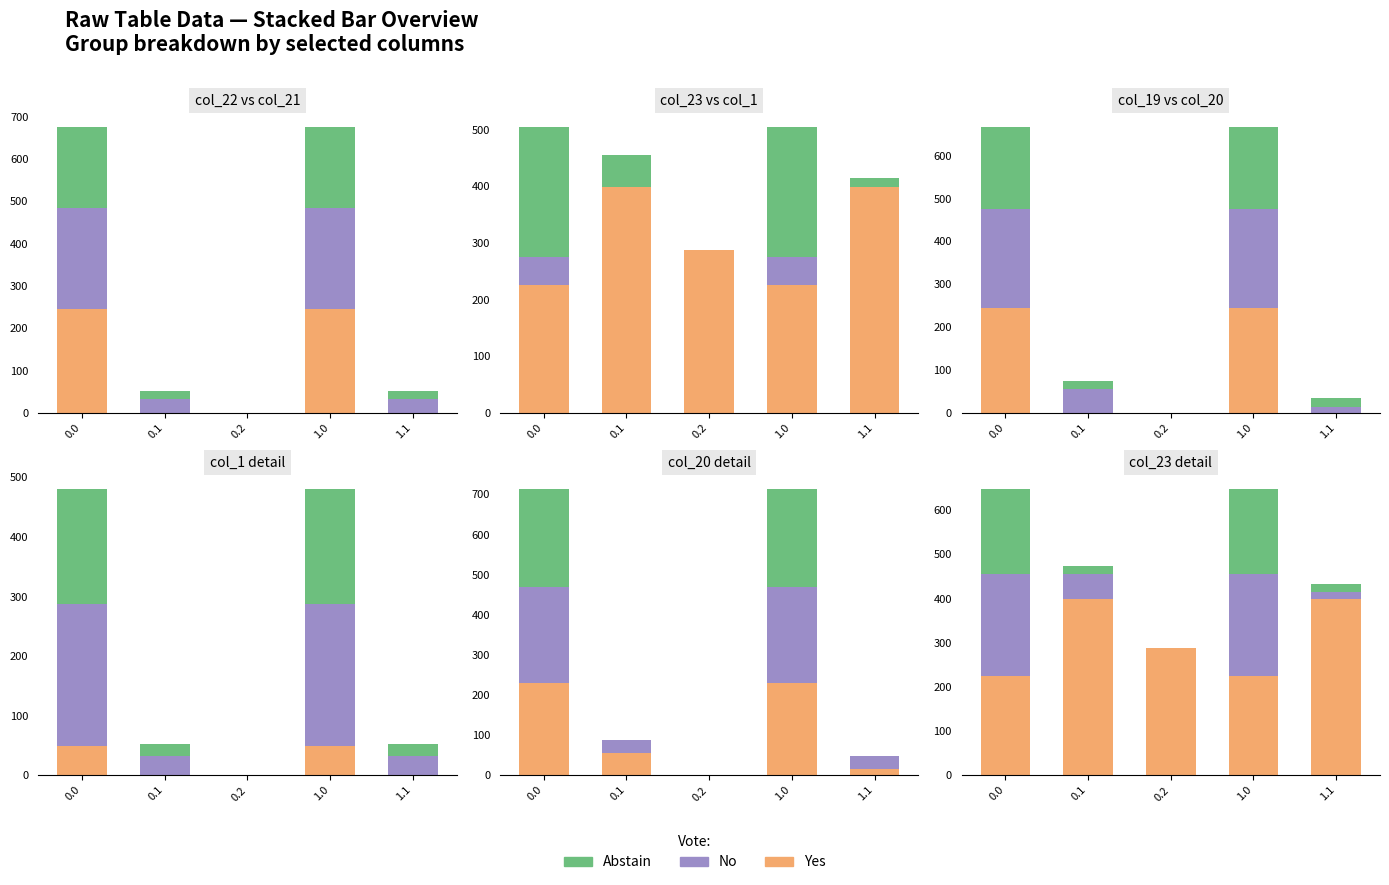

Where is Yes nearest to the value 312?

0.2